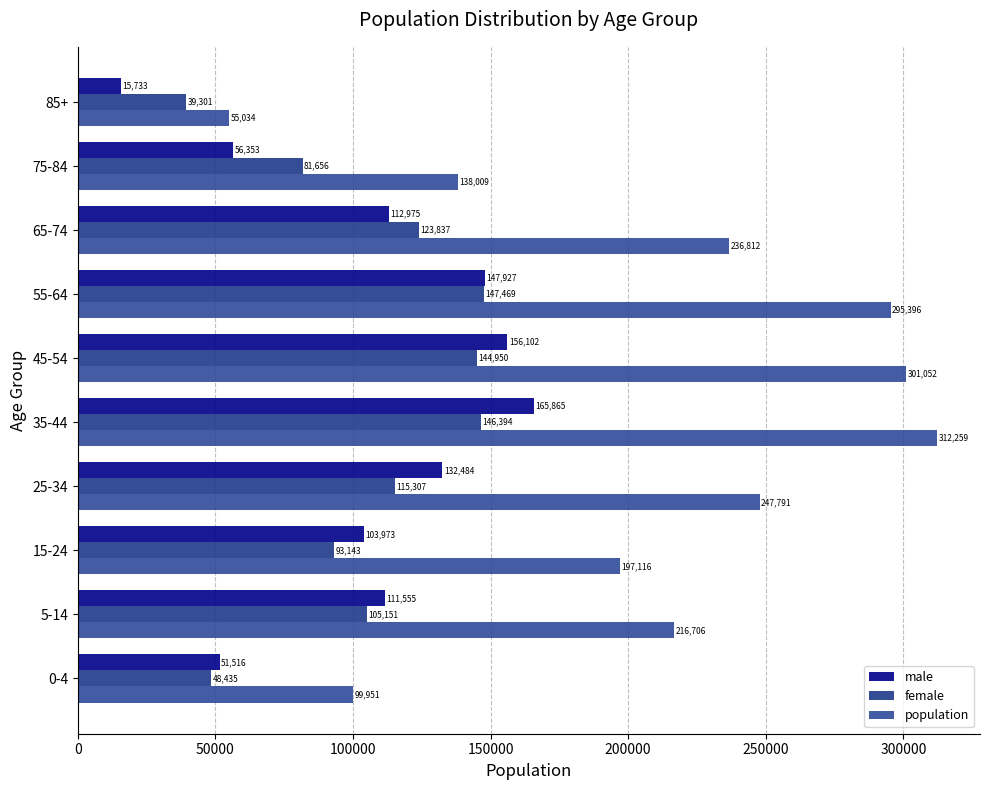

What is the lowest value of the male series?

15733